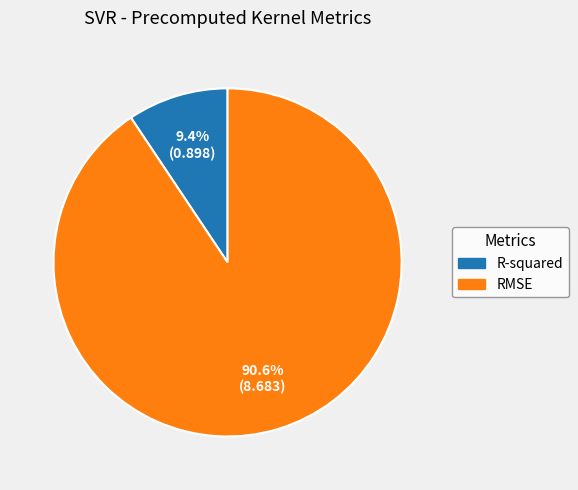

To the nearest percent, what portion does RMSE represent?

91%